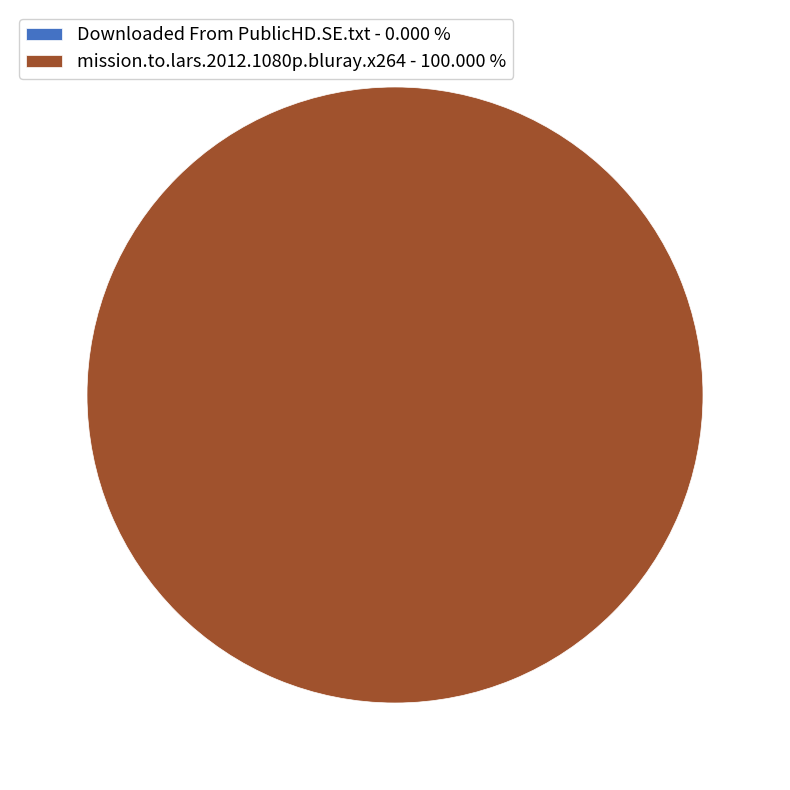

Is there any slice that represents more than half of the pie?

Yes